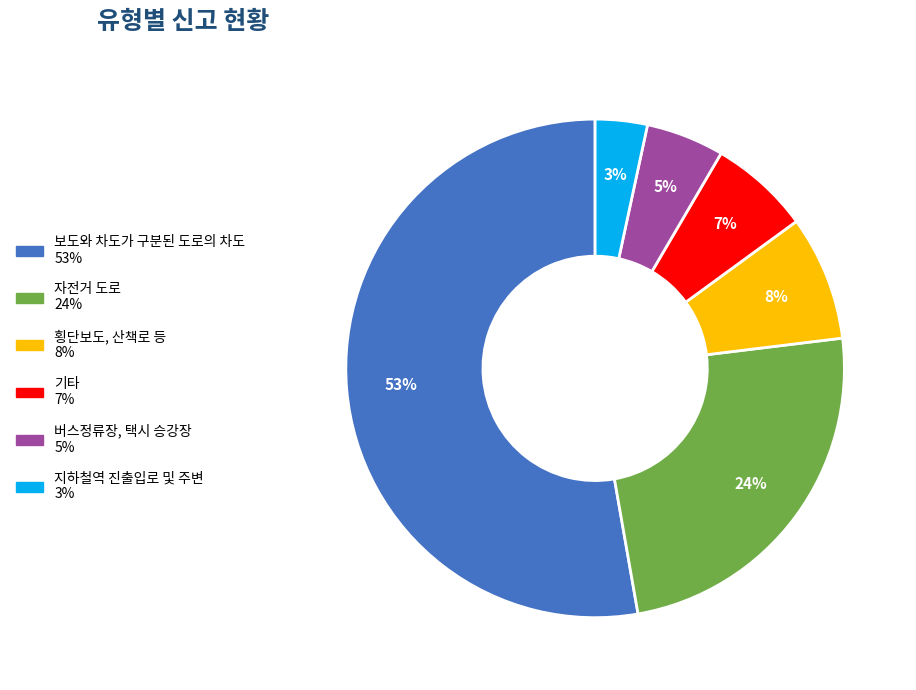

Is the sum of 기타 and 자전거 도로 greater than half?

No